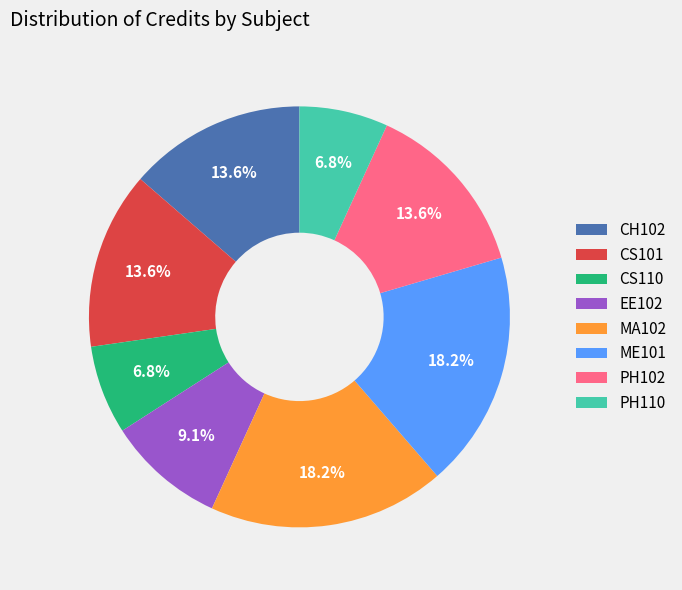

Is there a majority slice in this chart?

No